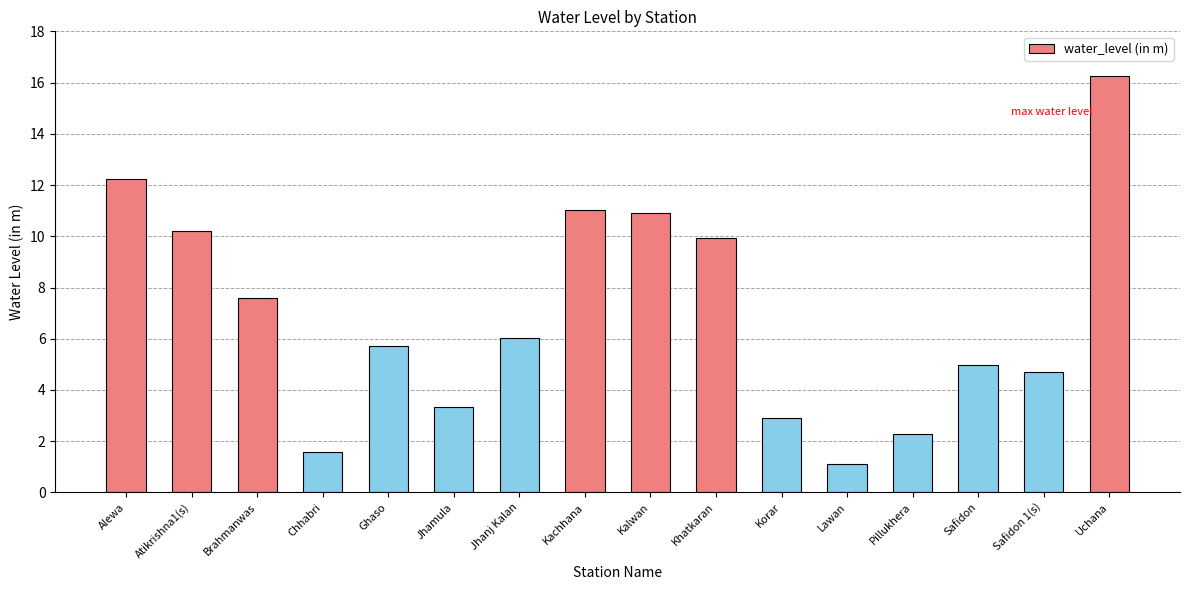

Which label corresponds to the smallest value in the chart?

Lawan